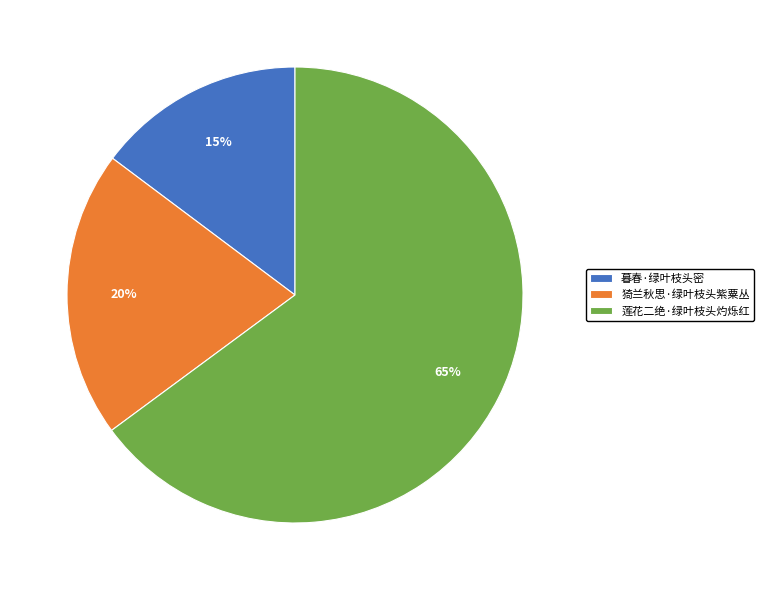

Combined, do 暮春·绿叶枝头密 and 猗兰秋思·绿叶枝头紫粟丛 account for over 50%?

No